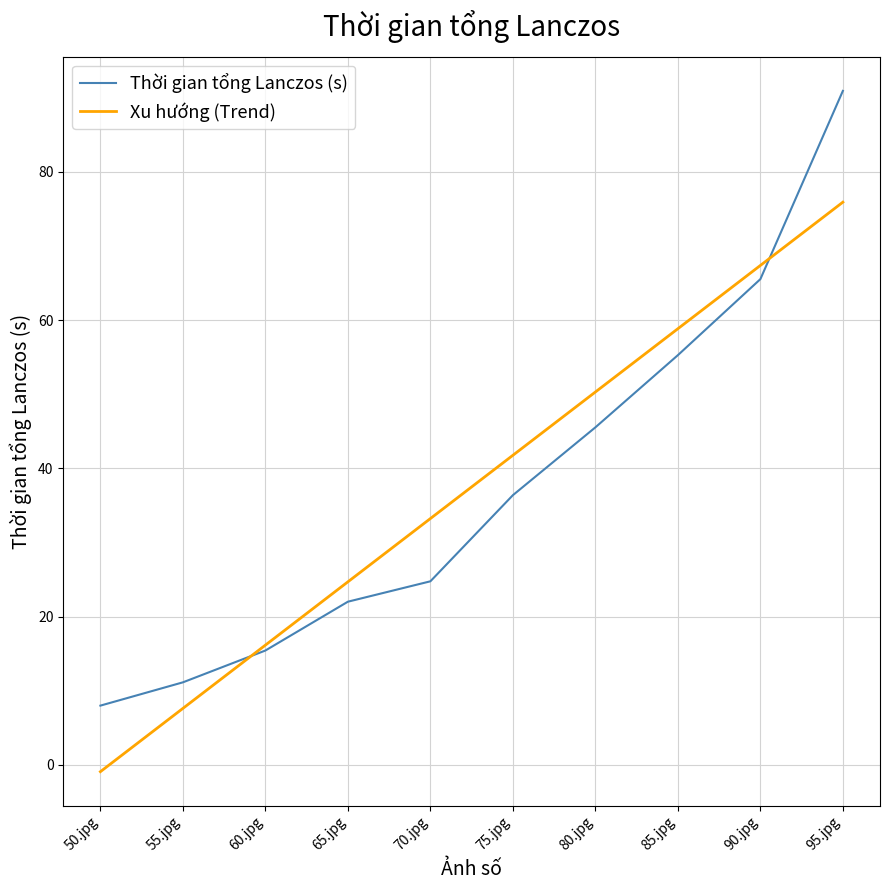

Reading left to right, transcribe all the data shown in this chart.

Thời gian tổng Lanczos (s): 8.0	11.1	15.4	22.0	24.8	36.4	45.5	55.3	65.5	90.9
Xu hướng (Trend): -0.9	7.6	16.1	24.7	33.2	41.8	50.3	58.8	67.4	75.9